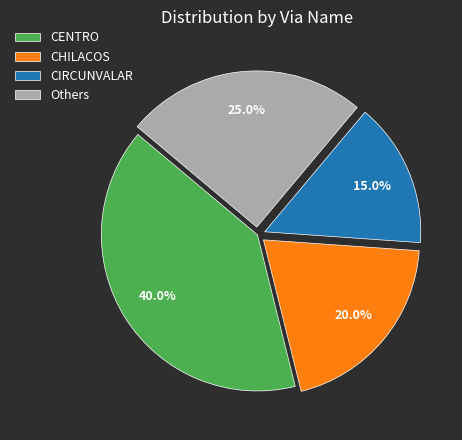

To the nearest percent, what percentage of the pie is CIRCUNVALAR?

15%